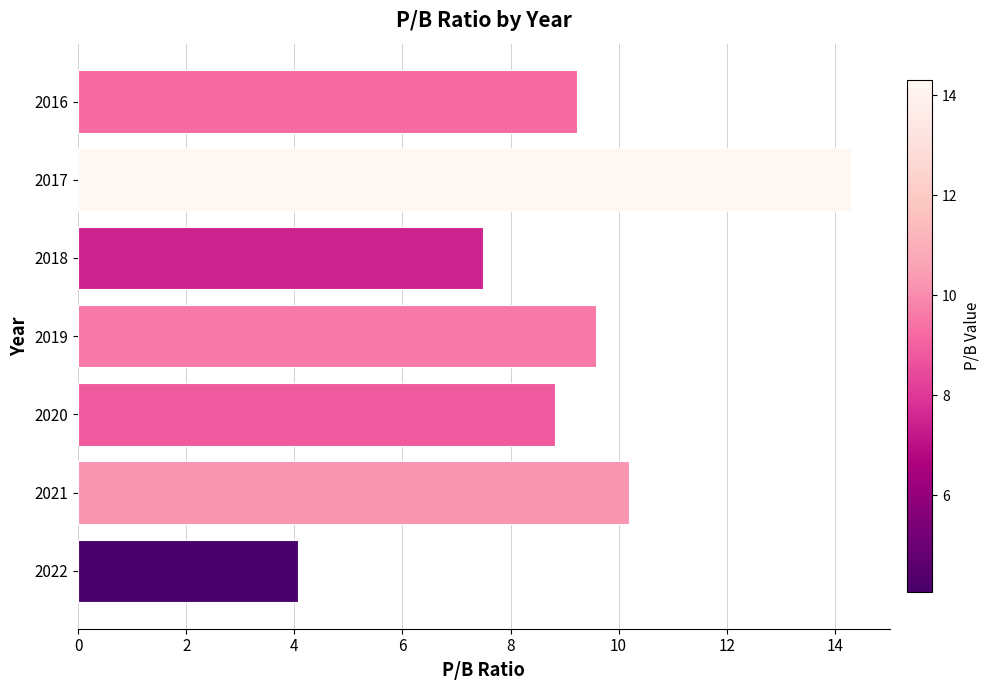

What is the change in value from 2022 to 2016?

+5.2